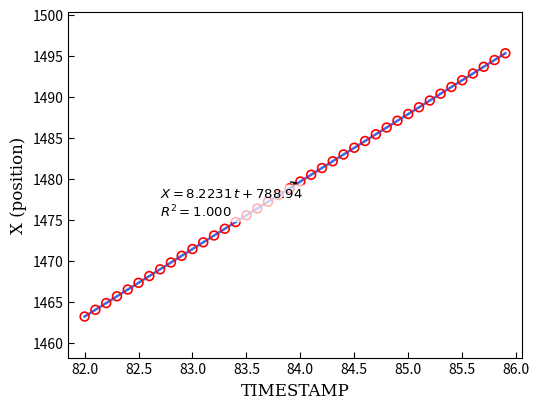

What is the range of X values (max minus min)?

3.9